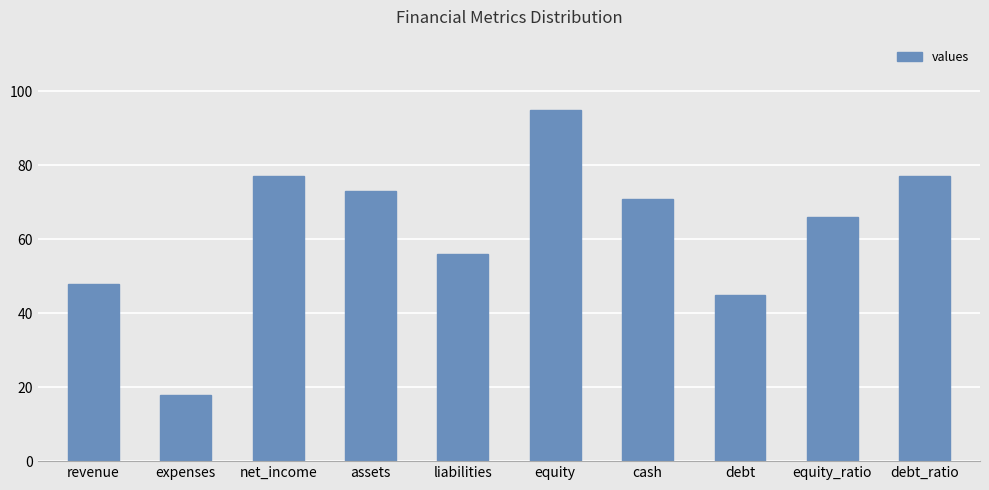

The value at equity_ratio is 36. True or false?

False